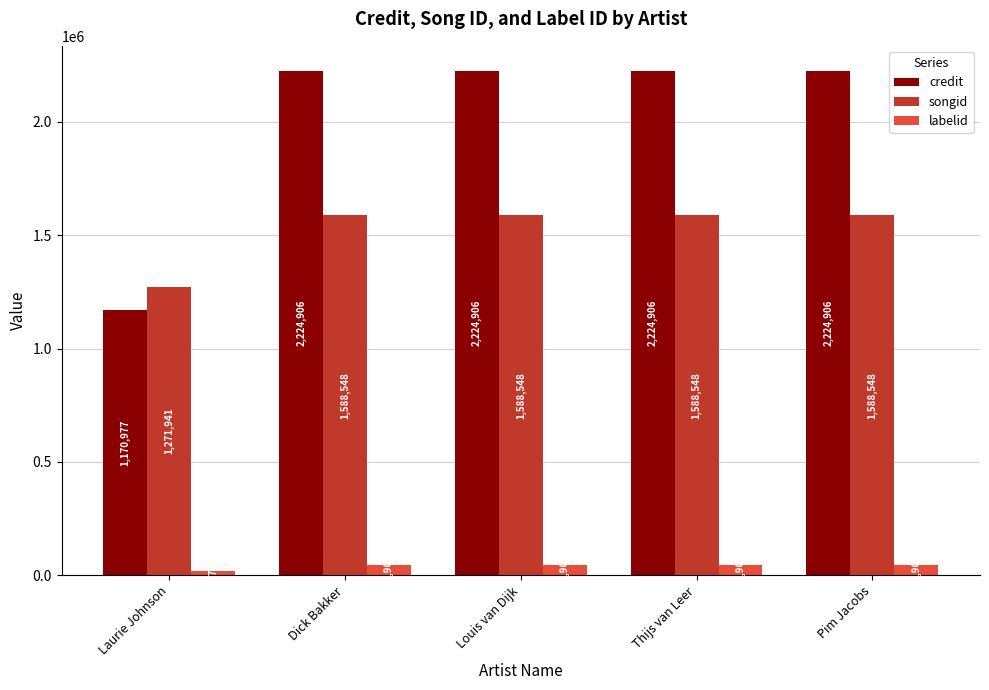

What is the maximum value shown in the chart?

2224906